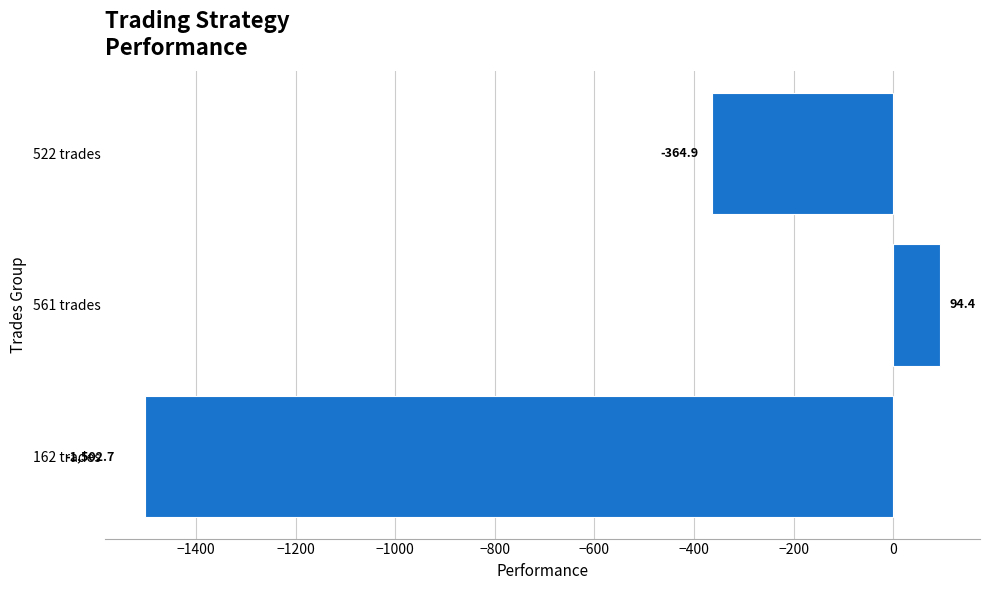

What is the change in value from 522 trades to 162 trades?

-1137.8